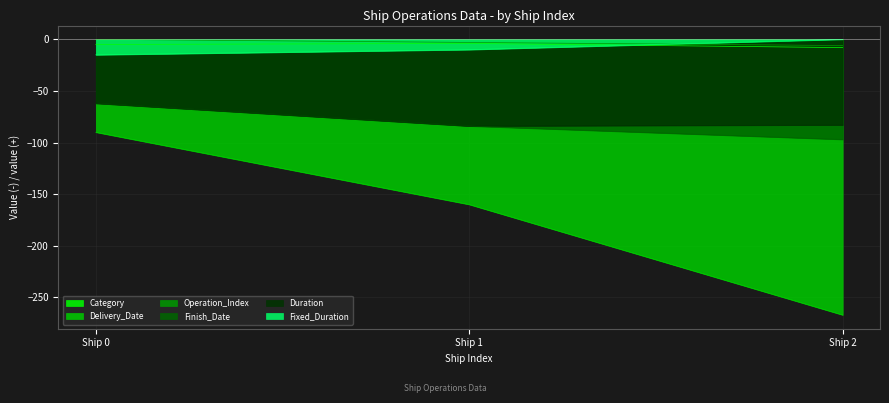

What is the total value across all series at Ship 2?

-461